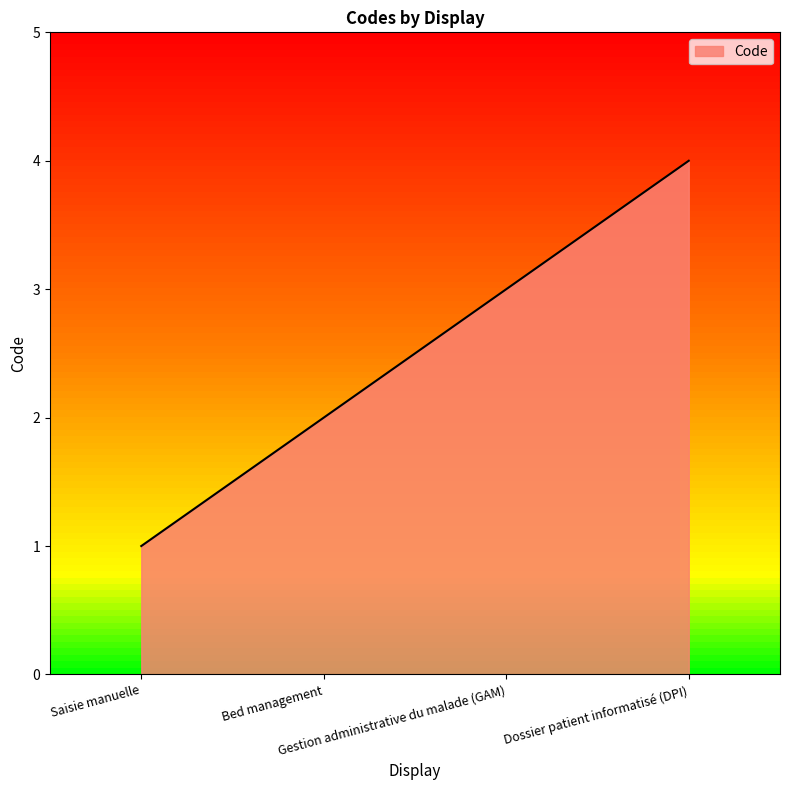

What is the maximum value shown in the chart?

4.0